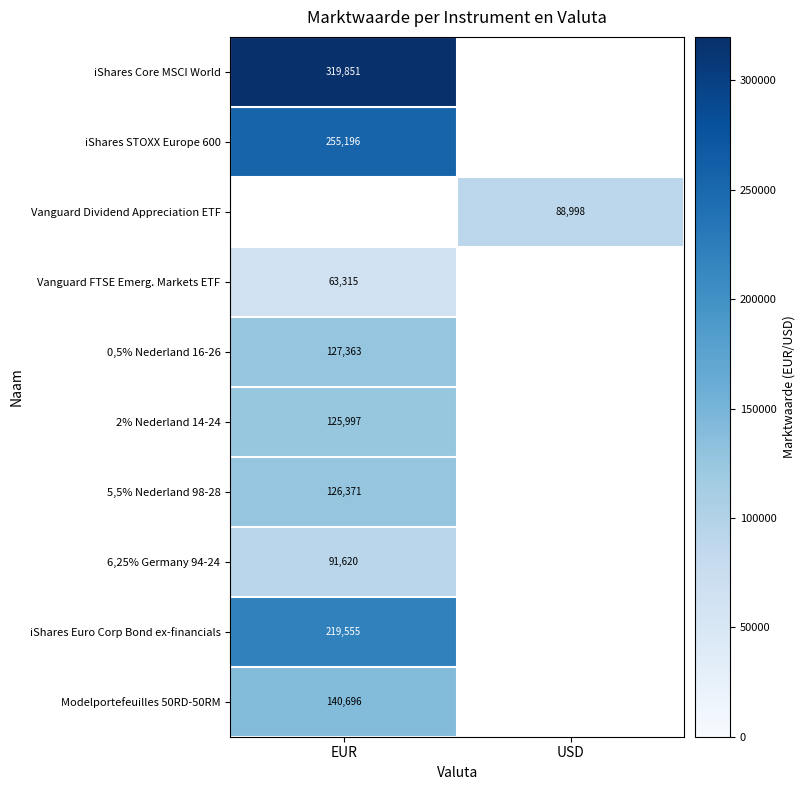

True or false: 0,5% Nederland 16-26 has a value of 127363 at EUR.

True